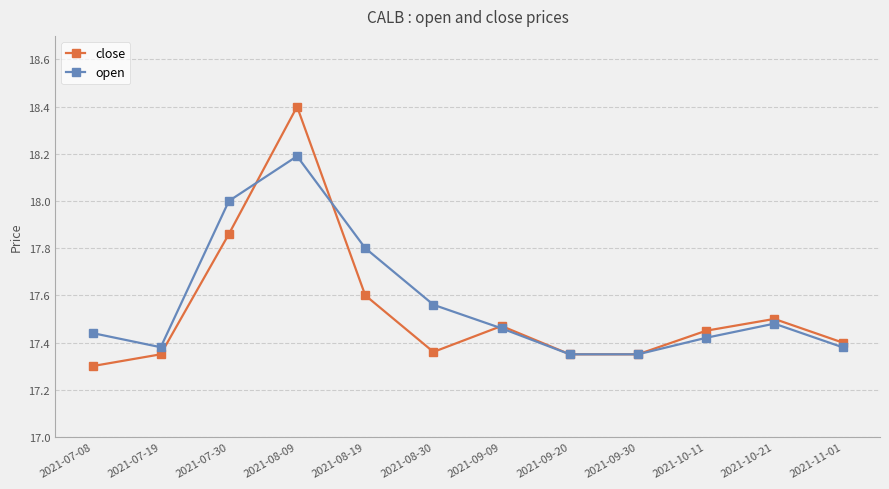

Which series has the widest spread of values?

close